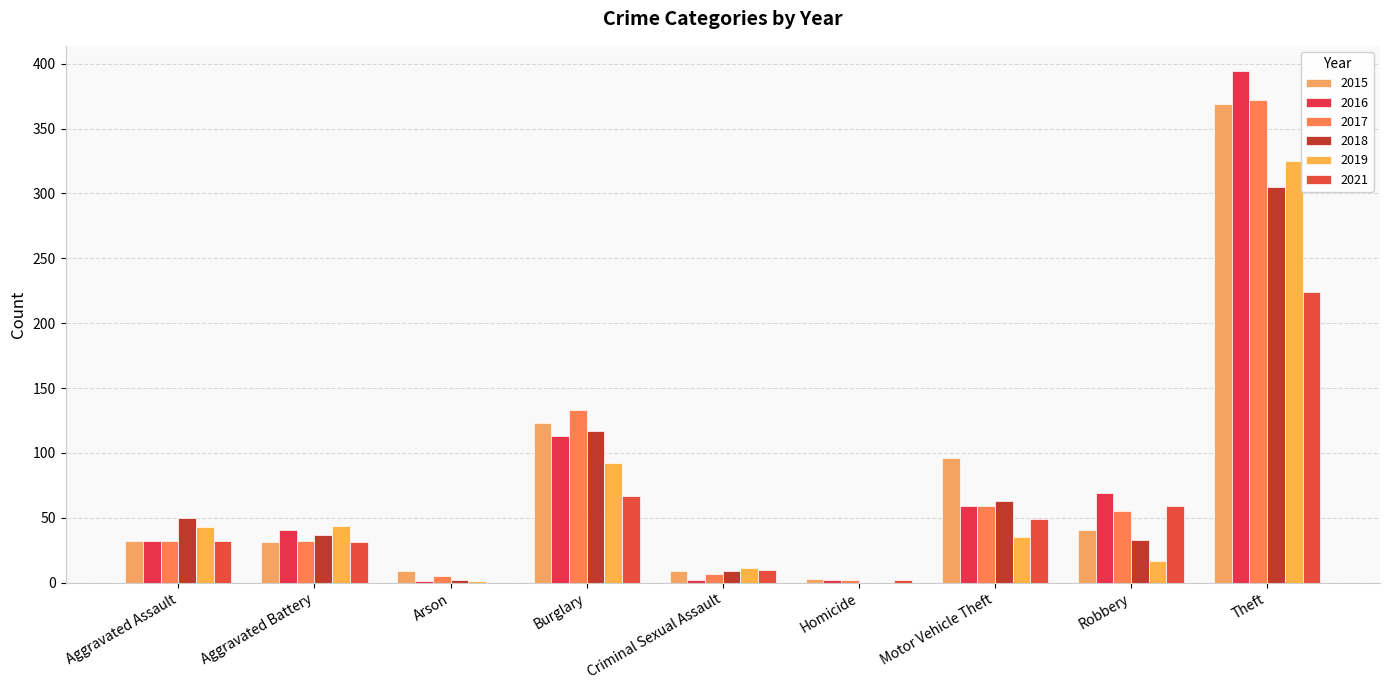

Between Arson and Burglary, which series saw the biggest shift?

2017